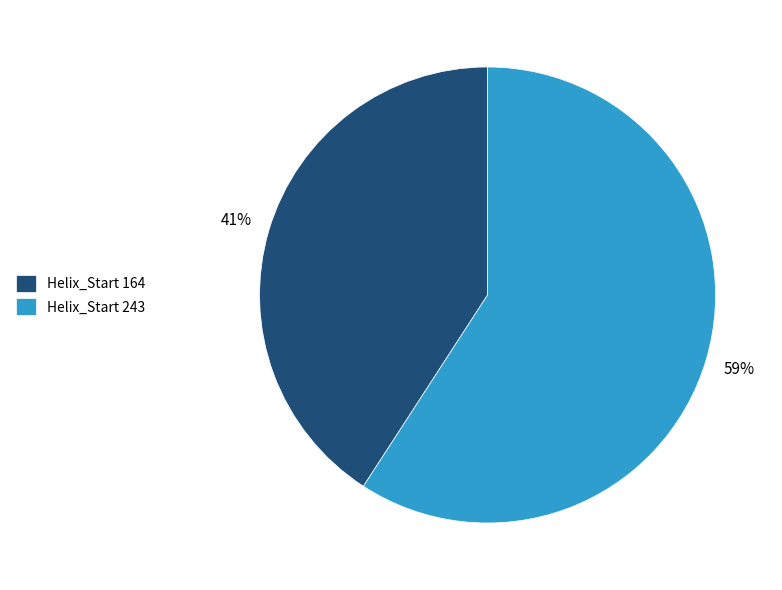

Rank the categories by value from lowest to highest.

Helix_Start 164, Helix_Start 243